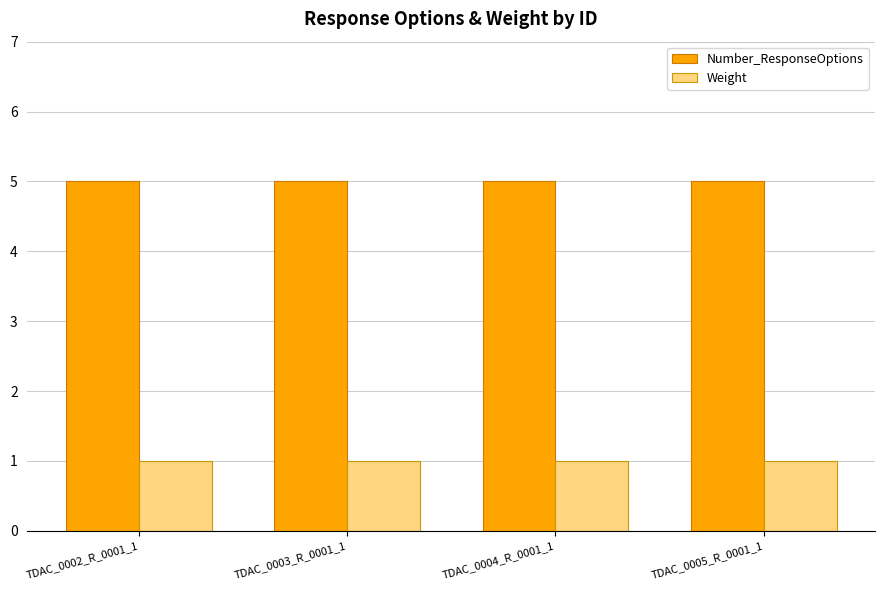

Are the bars horizontal?

No